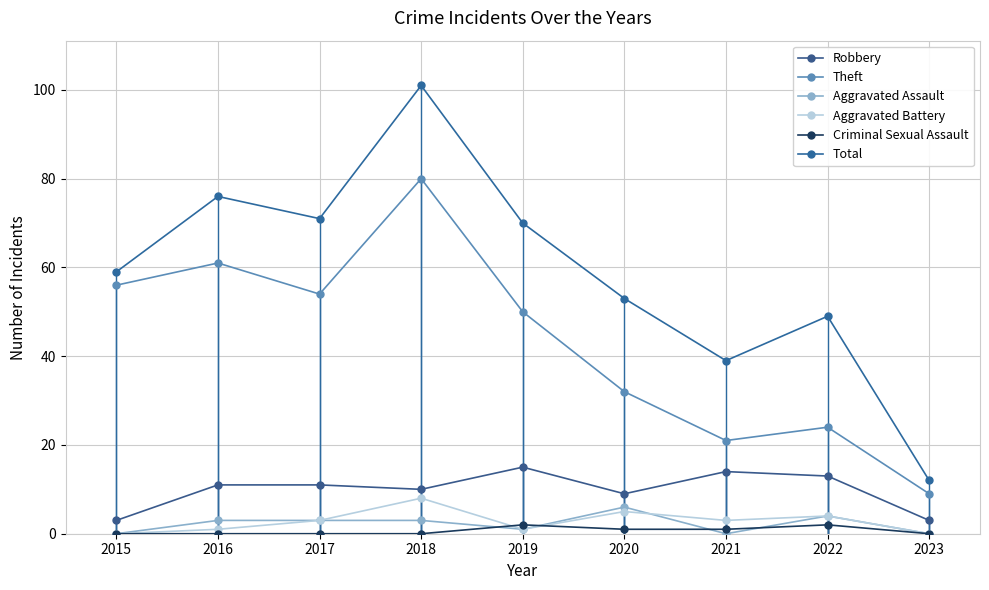

What is the sum of all Total values?

530